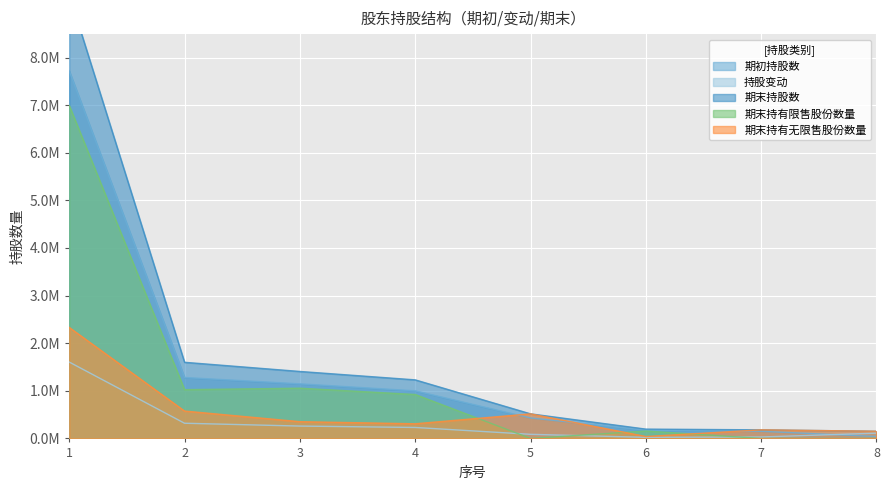

How many lines are shown in the chart?

5